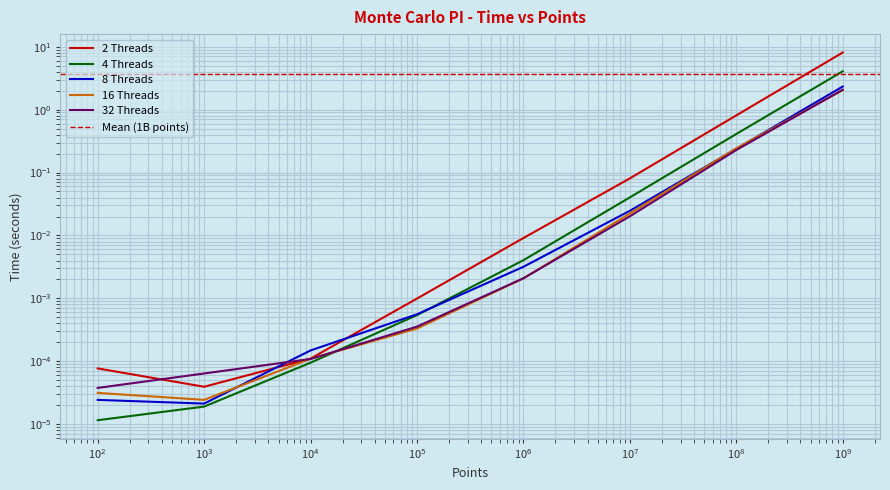

What is the sum of all 4 Threads values?

4.5